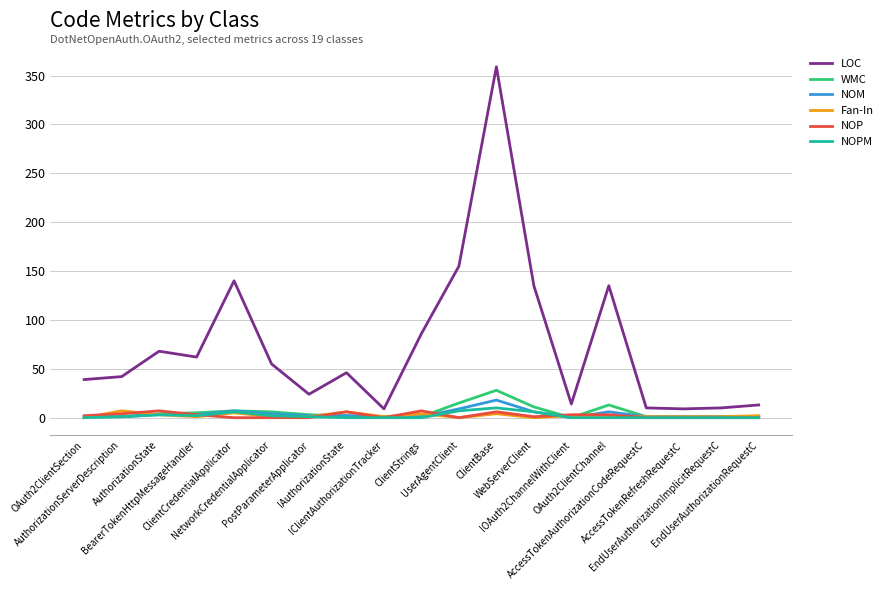

True or false: WMC and NOP intersect in this chart.

True